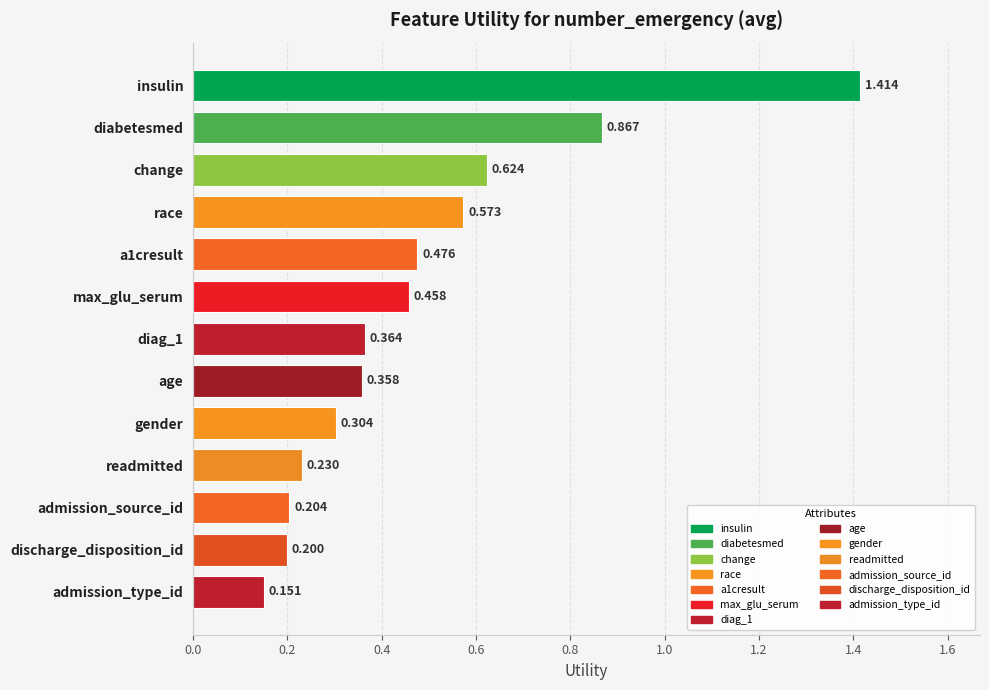

How many bars are there in total?

13